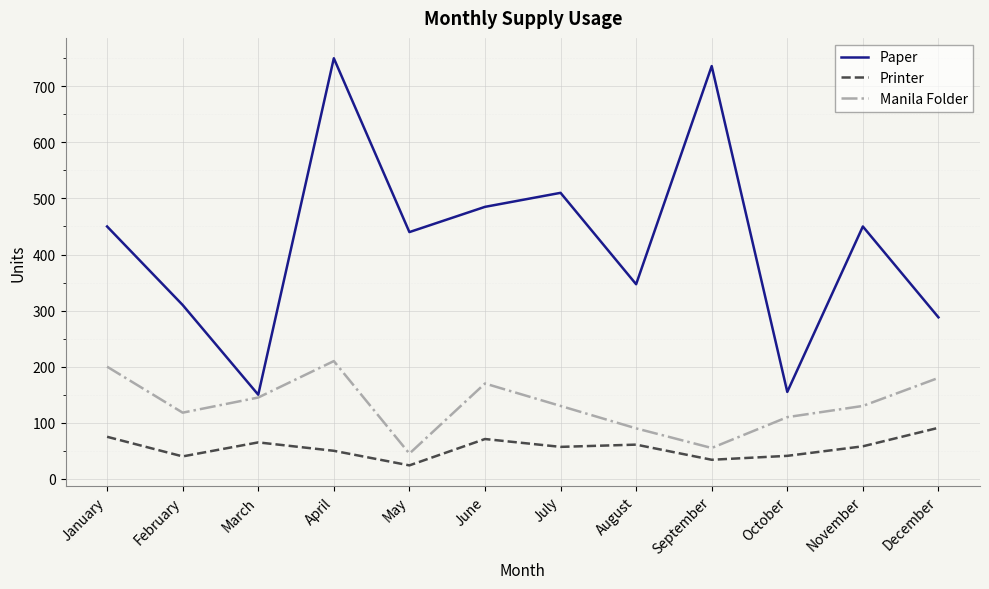

How many lines are shown in the chart?

3